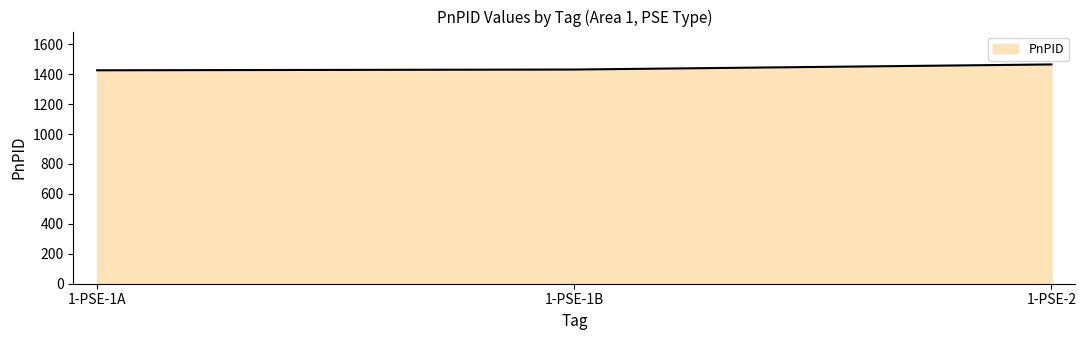

What is the change in value from 1-PSE-1A to 1-PSE-2?

+39